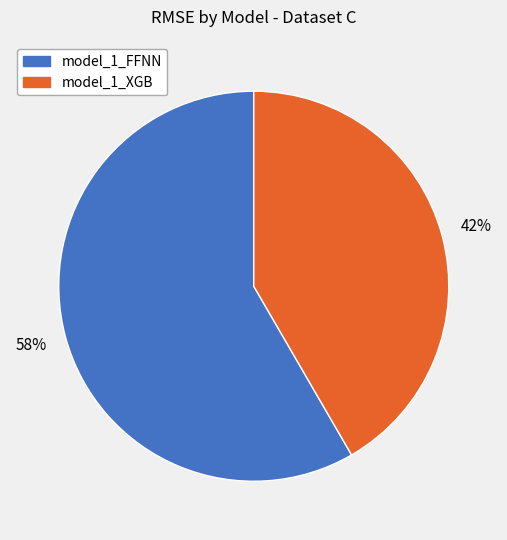

How many slices are in this pie chart?

2